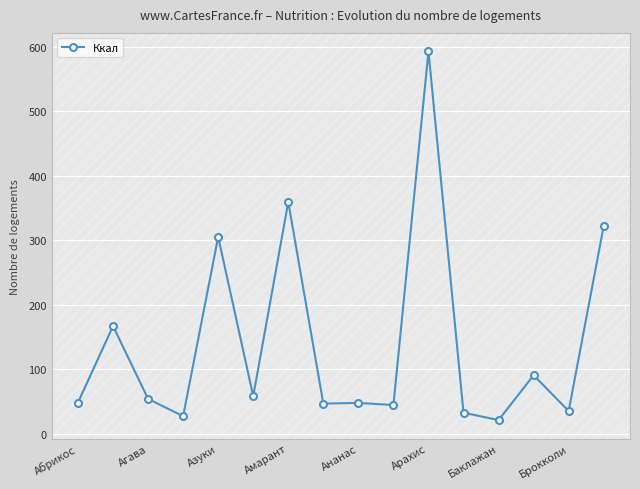

What is the value of the 2nd point from the left?

167.2